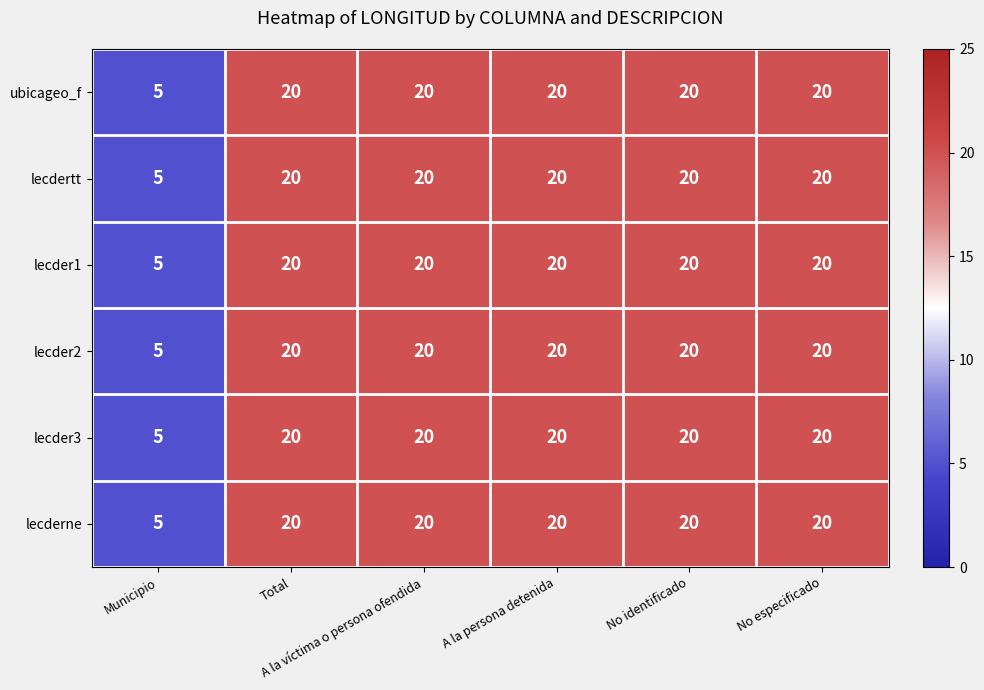

What is the lowest value of the ubicageo_f series?

5